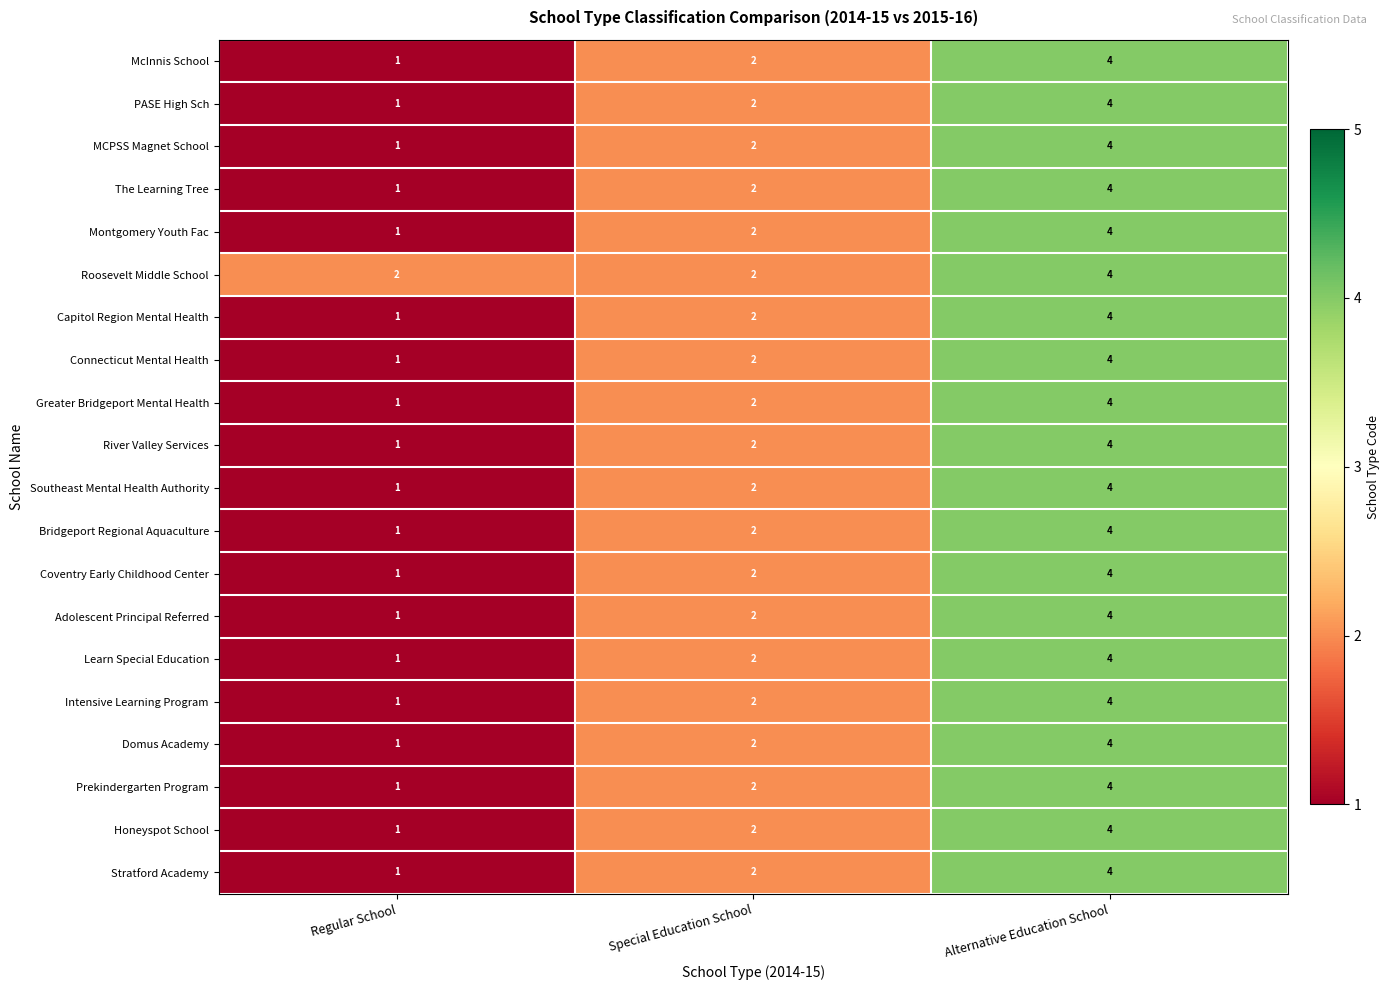

What is the maximum value shown in the chart?

4